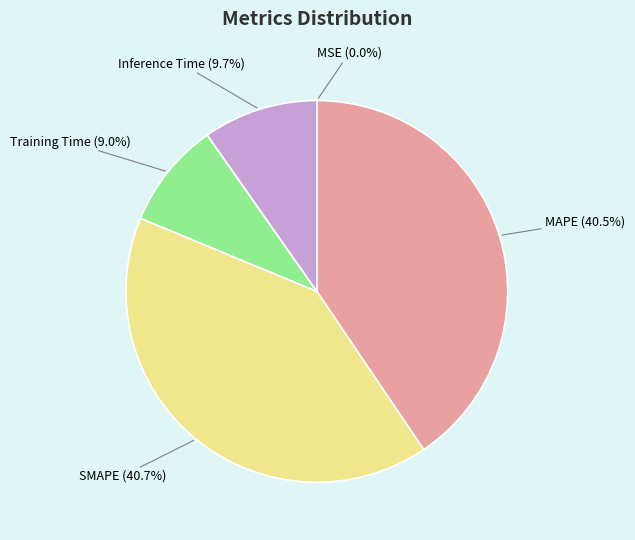

Combined, do Training Time and Inference Time account for over 50%?

No